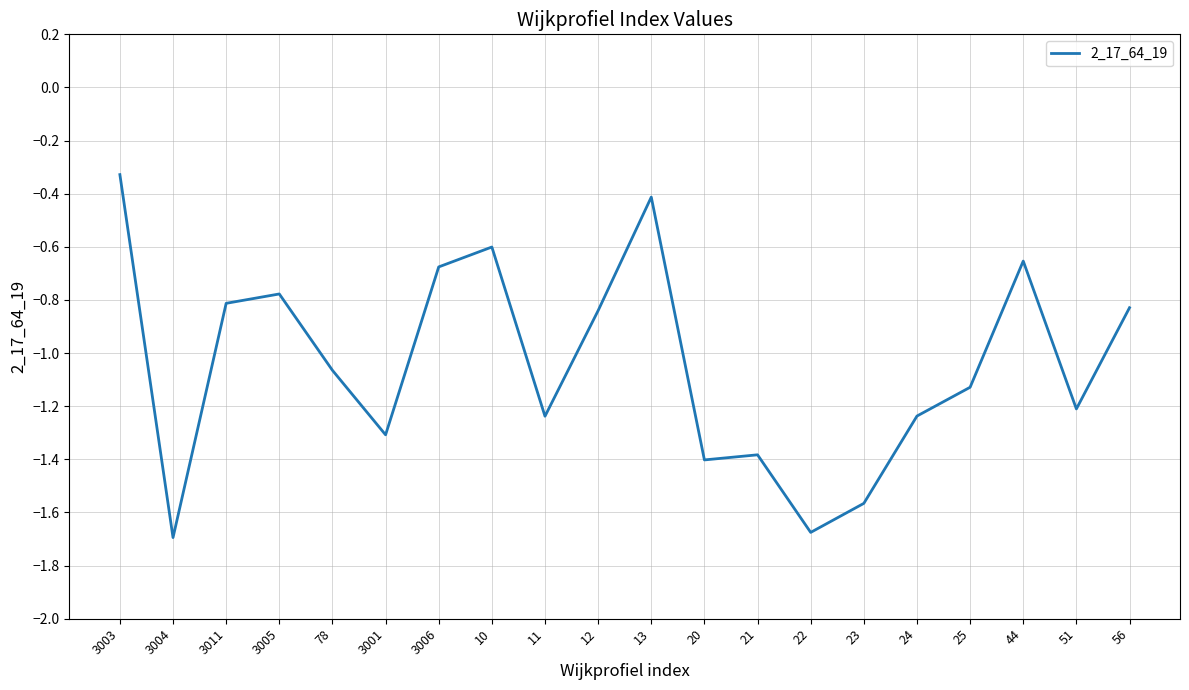

What is the difference between the values at 3003 and 20?

1.1